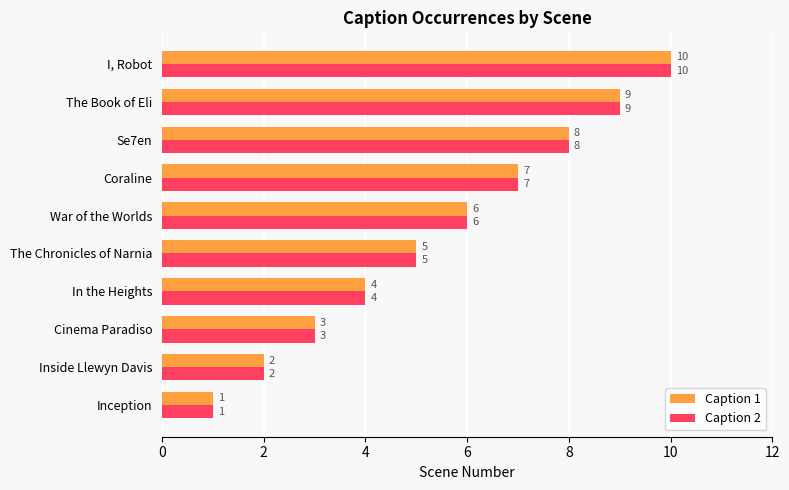

Which category has the highest value in the Caption 1 series?

I, Robot